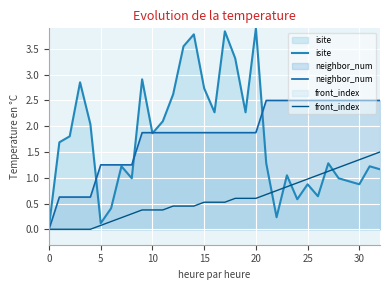

At which category is the sum across all series the highest?

20